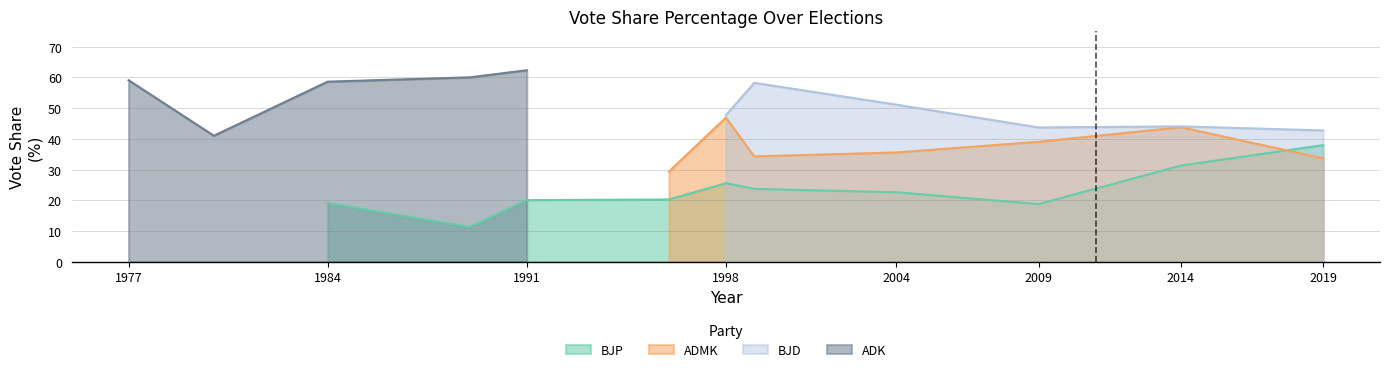

True or false: BJP has a value of 29.0 at 2009.

False